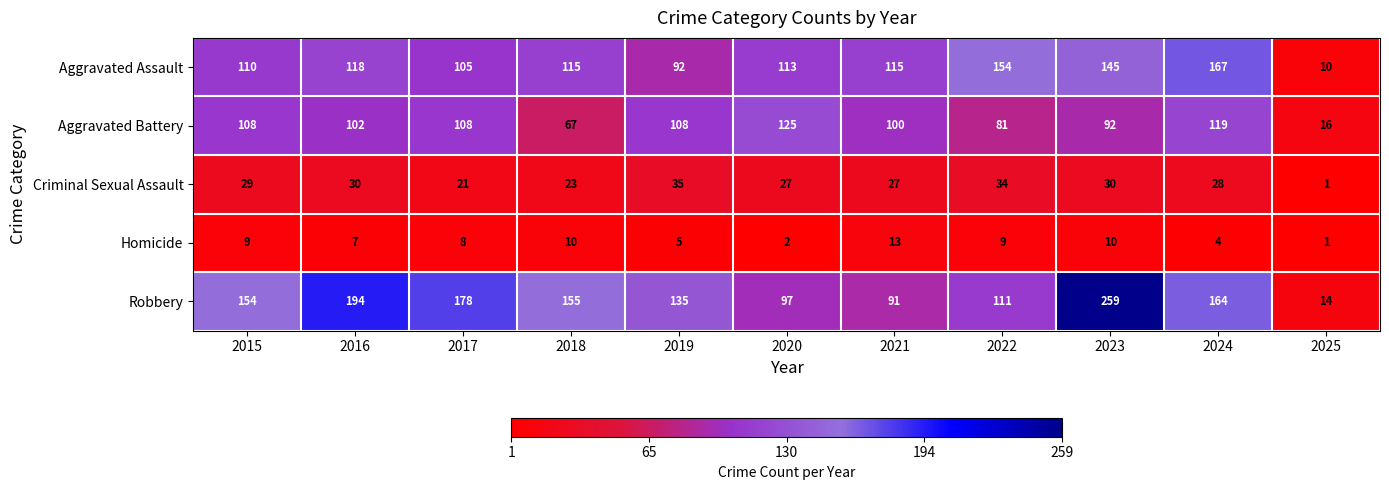

Rank the series at 2015 from highest to lowest value.

Robbery, Aggravated Assault, Aggravated Battery, Criminal Sexual Assault, Homicide